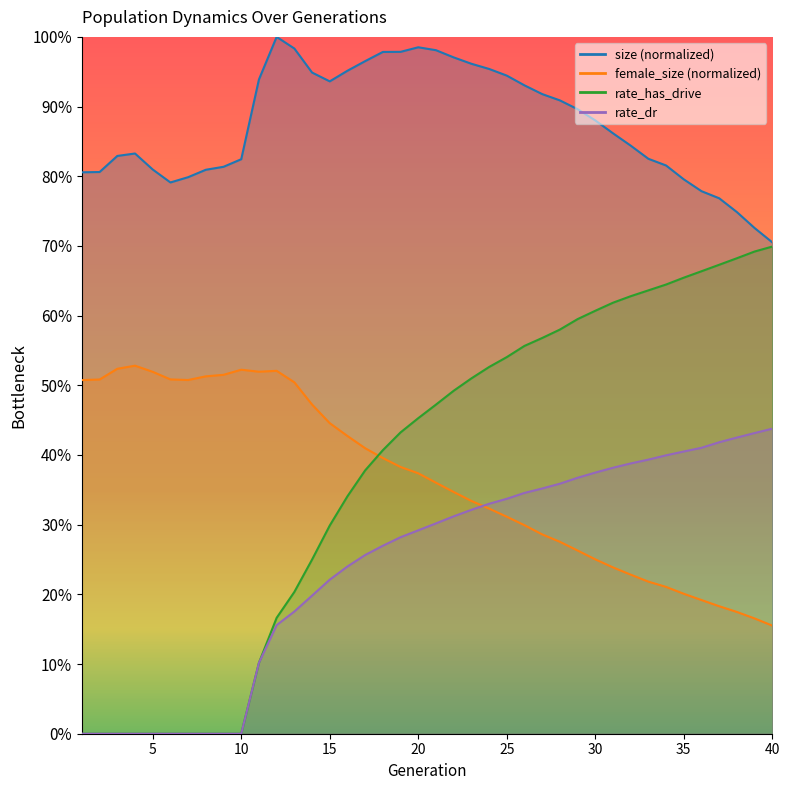

Reading left to right, list all the values displayed in this chart.

size: 1=0.8	2=0.8	3=0.8	4=0.8	5=0.8	6=0.8	7=0.8	8=0.8	9=0.8	10=0.8	11=0.9	12=1.0	13=1.0	14=0.9	15=0.9	16=1.0	17=1.0	18=1.0	19=1.0	20=1.0	21=1.0	22=1.0	23=1.0	24=1.0	25=0.9	26=0.9	27=0.9	28=0.9	29=0.9	30=0.9	31=0.9	32=0.8	33=0.8	34=0.8	35=0.8	36=0.8	37=0.8	38=0.7	39=0.7	40=0.7
female_size: 1=0.5	2=0.5	3=0.5	4=0.5	5=0.5	6=0.5	7=0.5	8=0.5	9=0.5	10=0.5	11=0.5	12=0.5	13=0.5	14=0.5	15=0.4	16=0.4	17=0.4	18=0.4	19=0.4	20=0.4	21=0.4	22=0.3	23=0.3	24=0.3	25=0.3	26=0.3	27=0.3	28=0.3	29=0.3	30=0.3	31=0.2	32=0.2	33=0.2	34=0.2	35=0.2	36=0.2	37=0.2	38=0.2	39=0.2	40=0.2
rate_dr: 1=0.0	2=0.0	3=0.0	4=0.0	5=0.0	6=0.0	7=0.0	8=0.0	9=0.0	10=0.0	11=0.1	12=0.2	13=0.2	14=0.2	15=0.2	16=0.2	17=0.3	18=0.3	19=0.3	20=0.3	21=0.3	22=0.3	23=0.3	24=0.3	25=0.3	26=0.3	27=0.4	28=0.4	29=0.4	30=0.4	31=0.4	32=0.4	33=0.4	34=0.4	35=0.4	36=0.4	37=0.4	38=0.4	39=0.4	40=0.4
rate_has_drive: 1=0.0	2=0.0	3=0.0	4=0.0	5=0.0	6=0.0	7=0.0	8=0.0	9=0.0	10=0.0	11=0.1	12=0.2	13=0.2	14=0.2	15=0.3	16=0.3	17=0.4	18=0.4	19=0.4	20=0.5	21=0.5	22=0.5	23=0.5	24=0.5	25=0.5	26=0.6	27=0.6	28=0.6	29=0.6	30=0.6	31=0.6	32=0.6	33=0.6	34=0.6	35=0.7	36=0.7	37=0.7	38=0.7	39=0.7	40=0.7